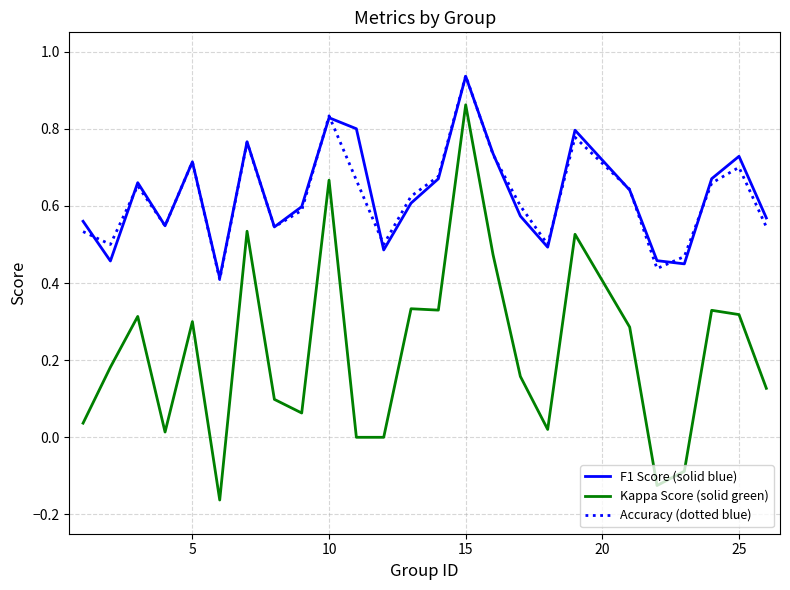

Which series has the largest range (max minus min)?

Kappa Score (solid green)